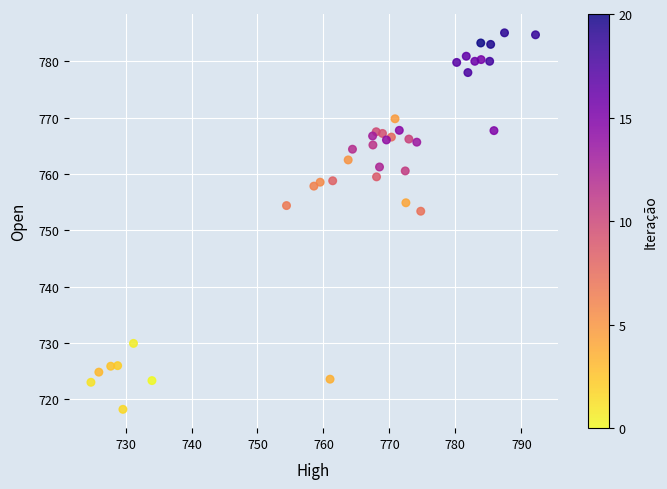

What is the range of X values (max minus min)?

67.4